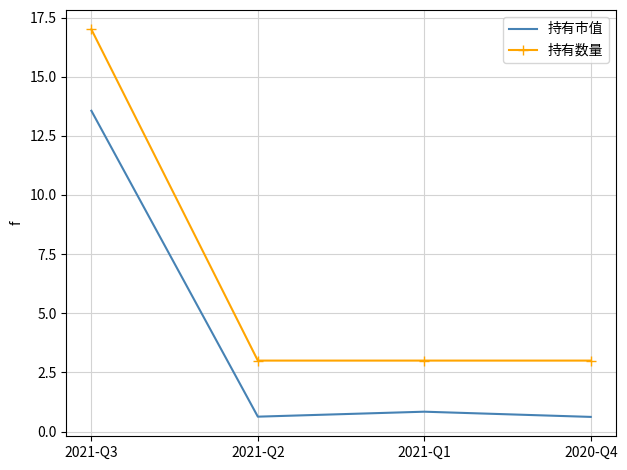

Reading left to right, what are all the values shown in this chart?

持有市值: 13.6	0.6	0.8	0.6
持有数量: 17.0	3.0	3.0	3.0